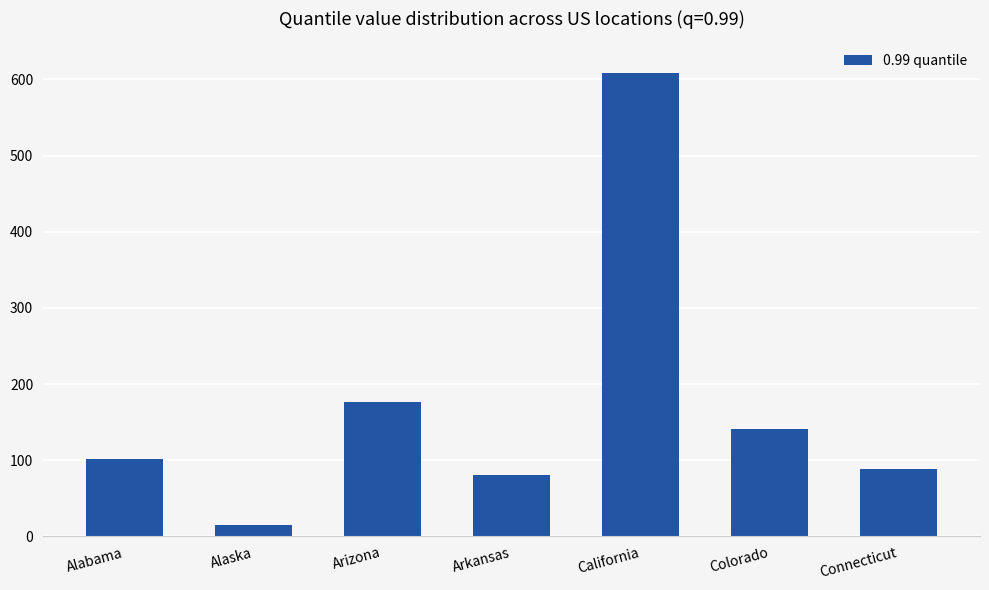

Reading left to right, extract all data points from this chart.

Alabama=101	Alaska=15	Arizona=177	Arkansas=81	California=608	Colorado=141	Connecticut=88